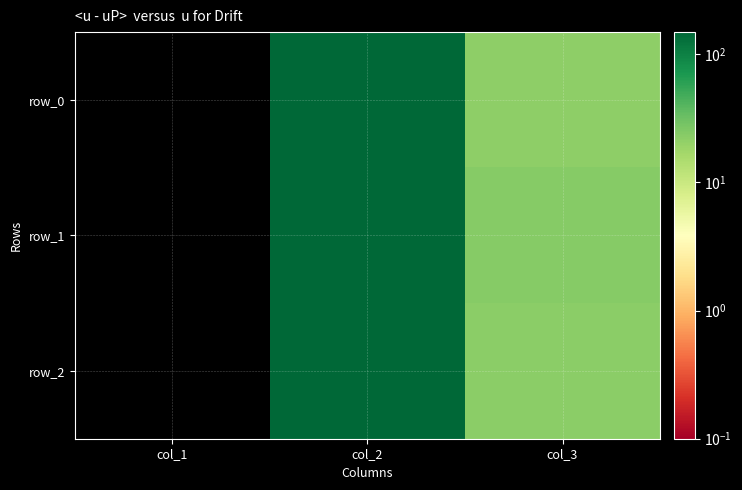

List the labels in order of row_2 value, largest first.

col_2, col_3, col_1